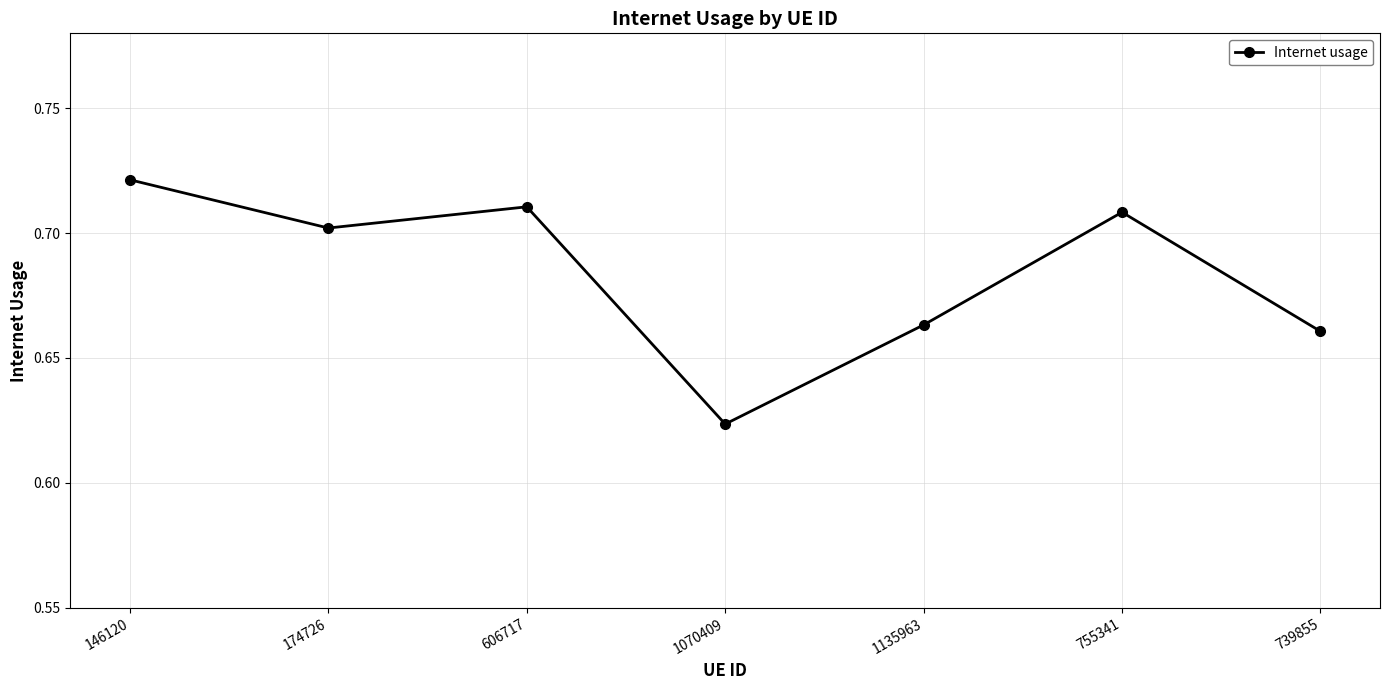

The chart shows a value of 0.9 at 606717. True or false?

False